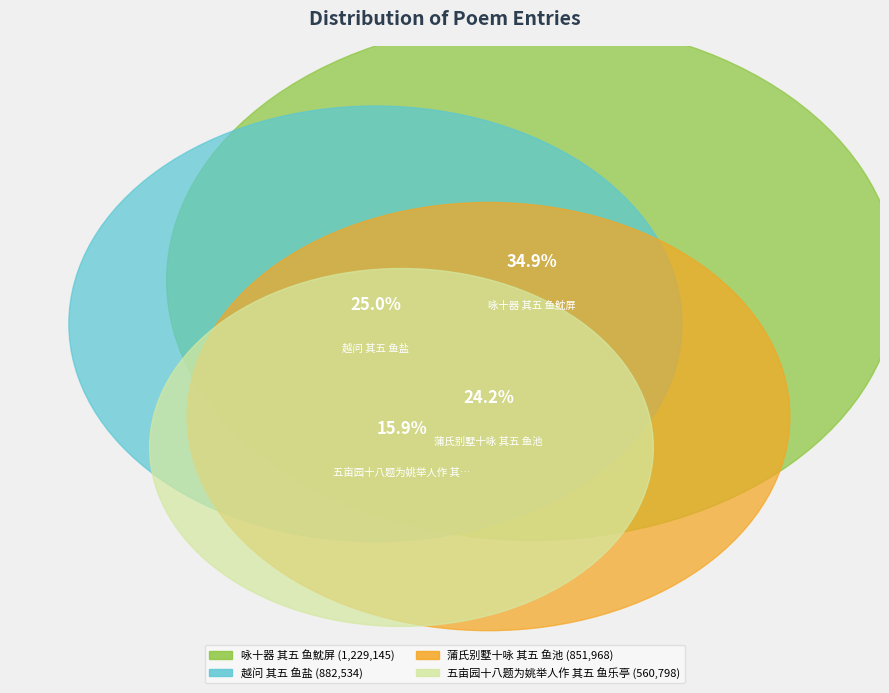

Combined, what portion of the pie is 咏十器 其五 鱼魫屏 and 五亩园十八题为姚举人作 其五 鱼乐亭?

50.8%